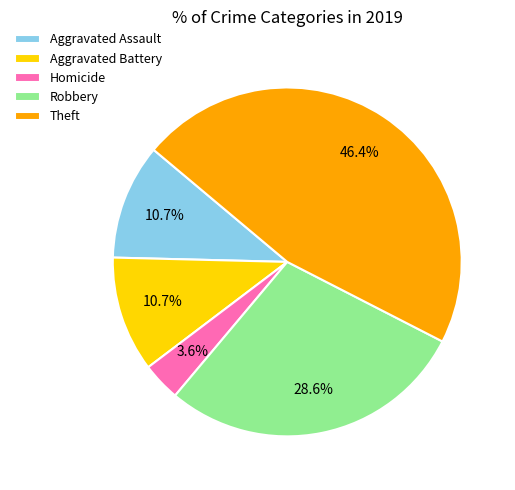

Is Aggravated Assault the majority of the pie?

No